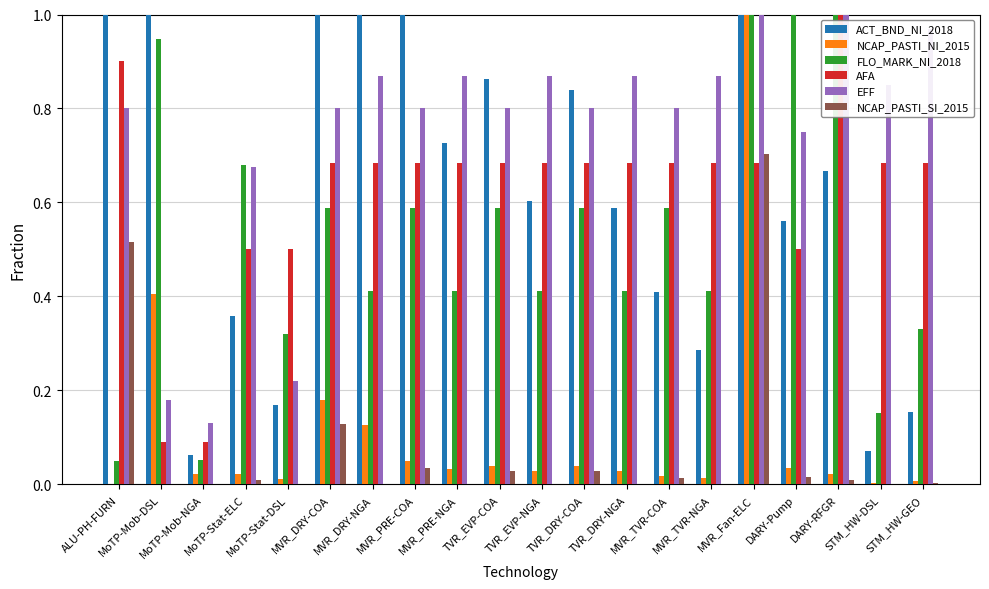

How many distinct data groups are displayed?

6